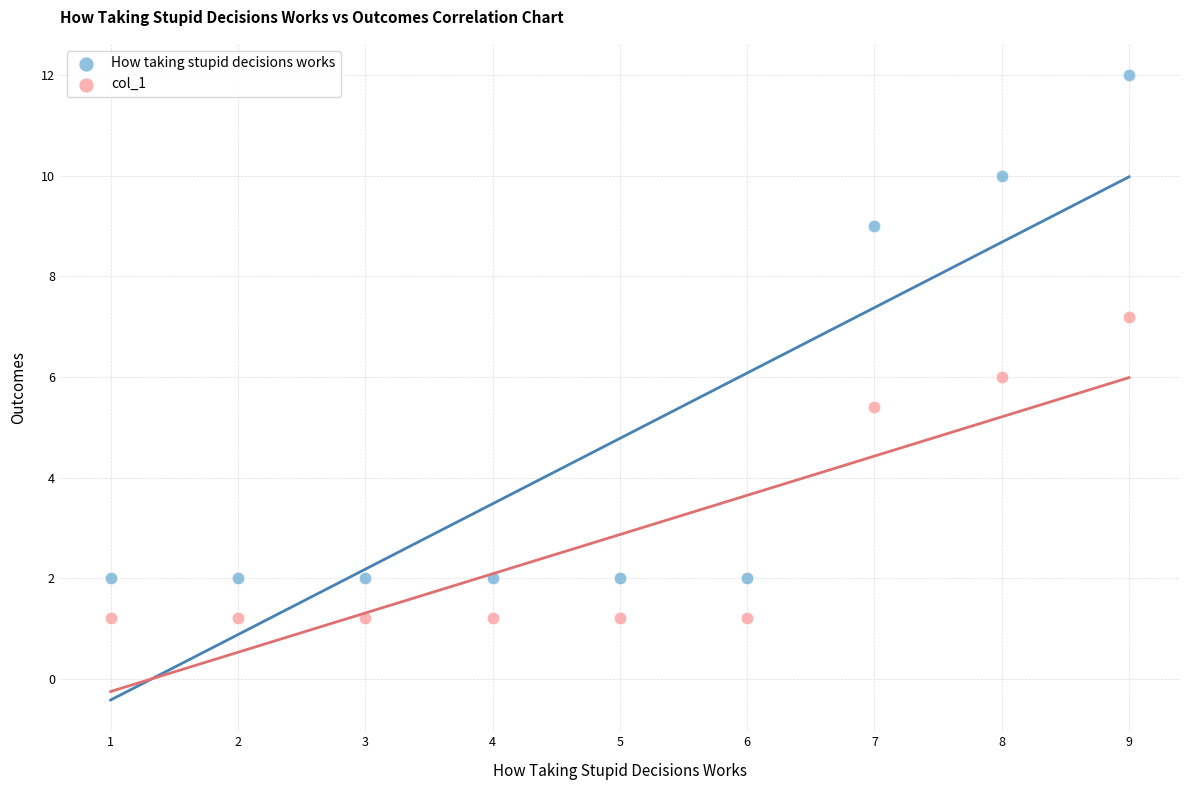

What is the X range (max minus min) for the scatter plot?

8.0